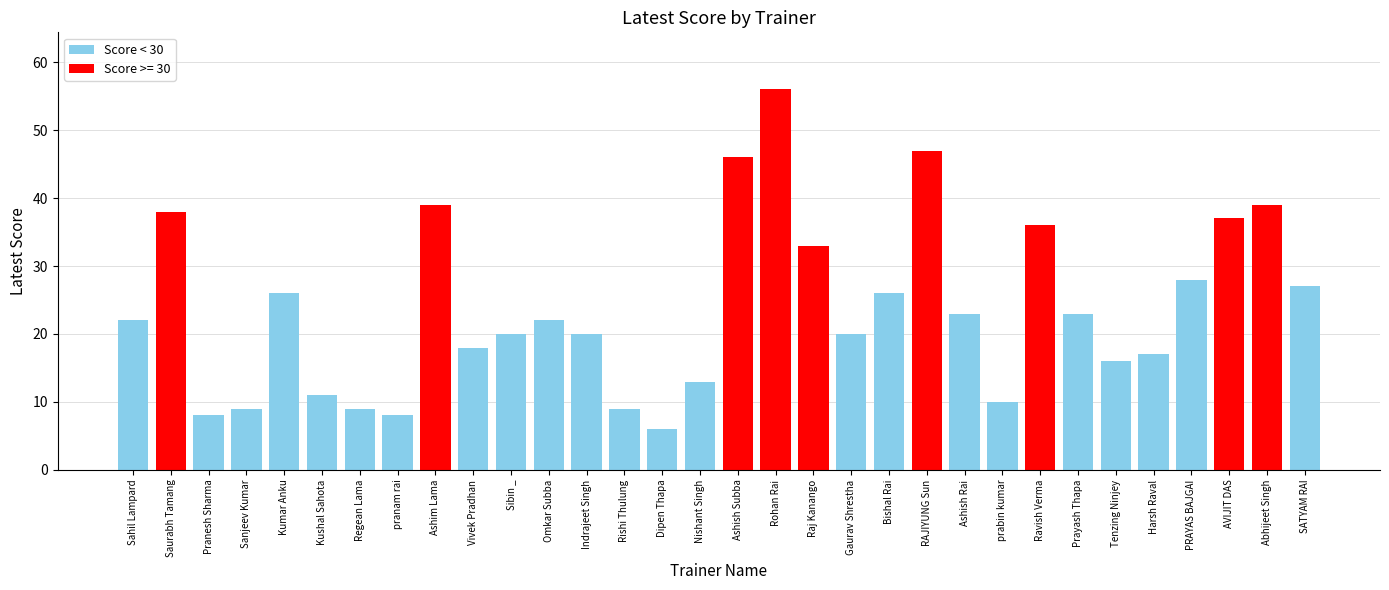

What is the change in value from Omkar Subba to Dipen Thapa?

-16